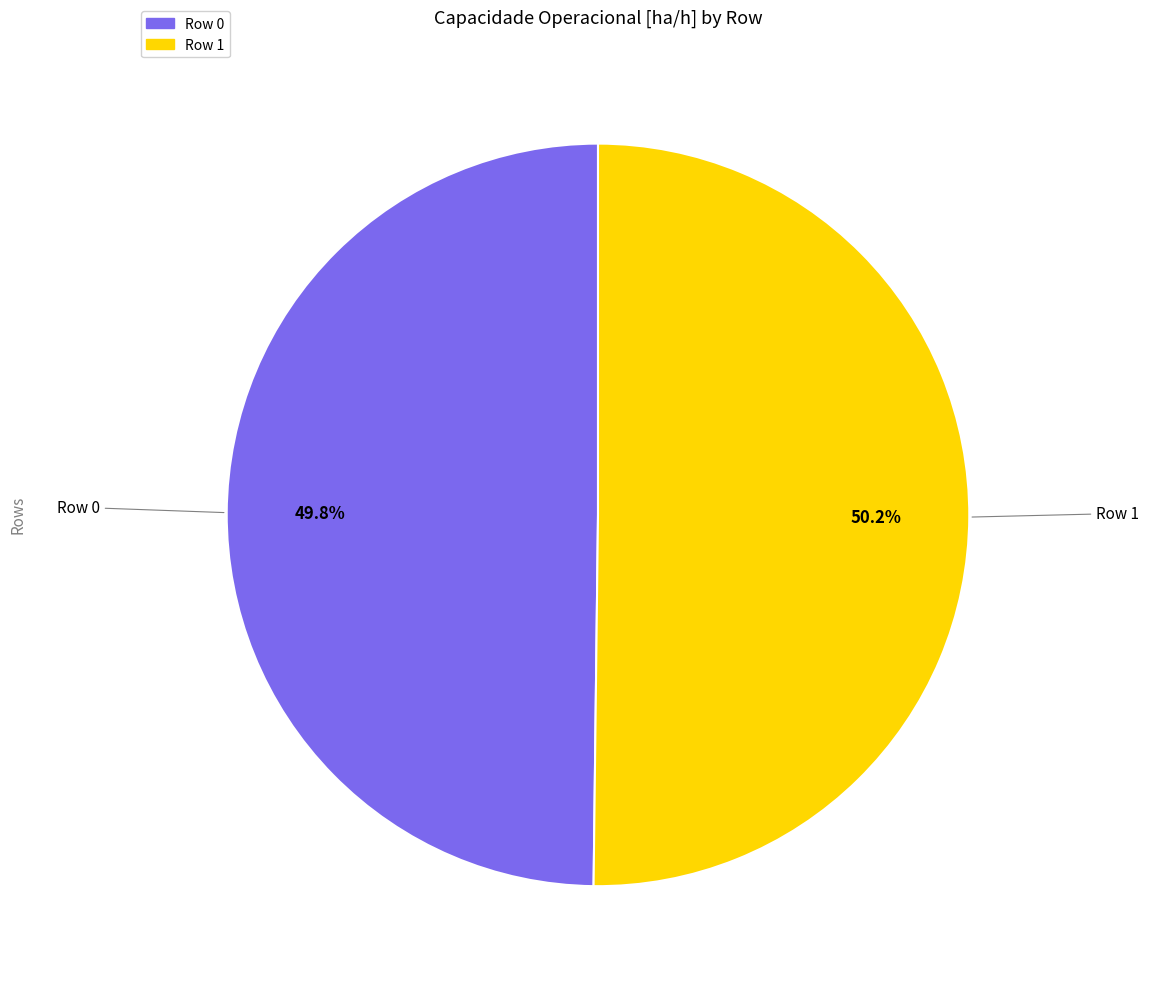

Is there a majority slice in this chart?

Yes